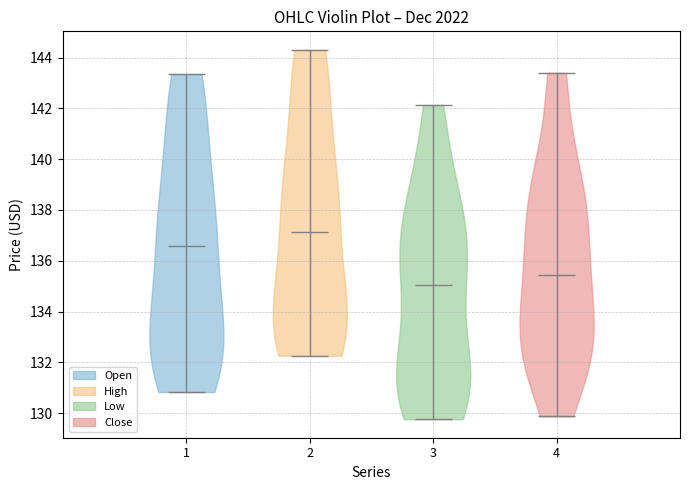

Which violin has the highest median line?

2